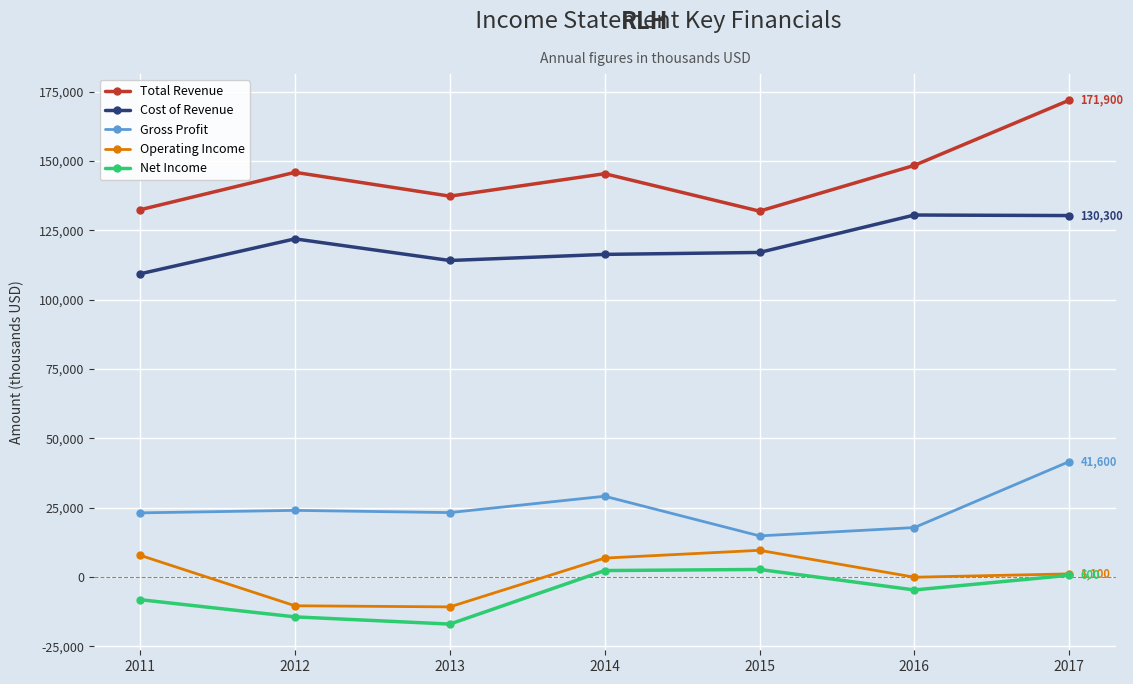

How many data points in Net Income are less than -4700?

3